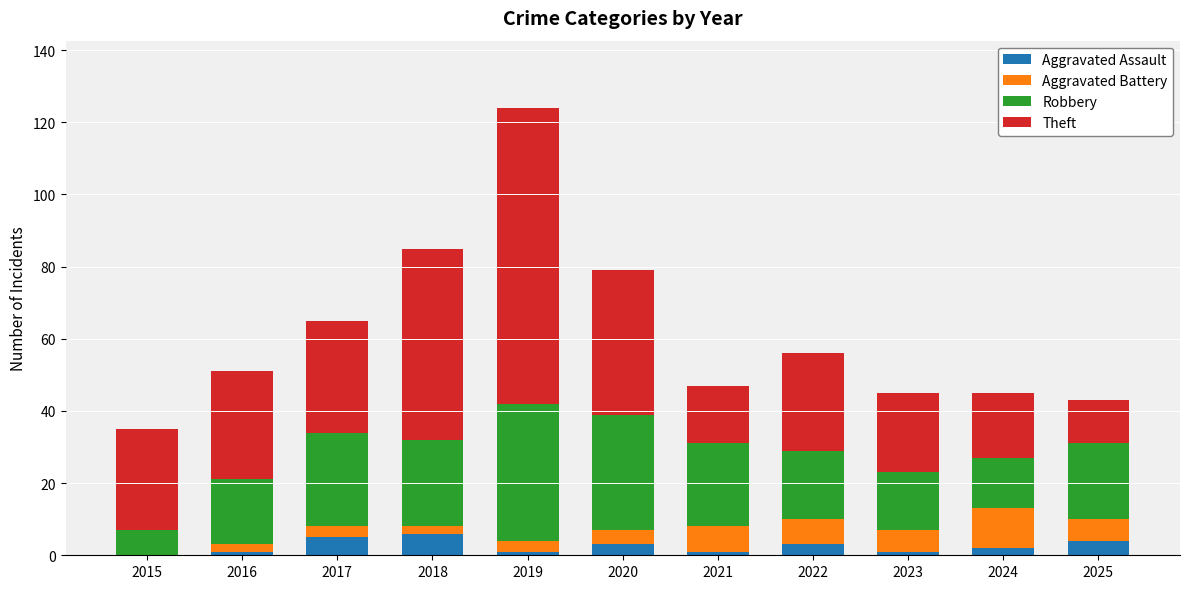

At which category is the sum across all series the highest?

2019